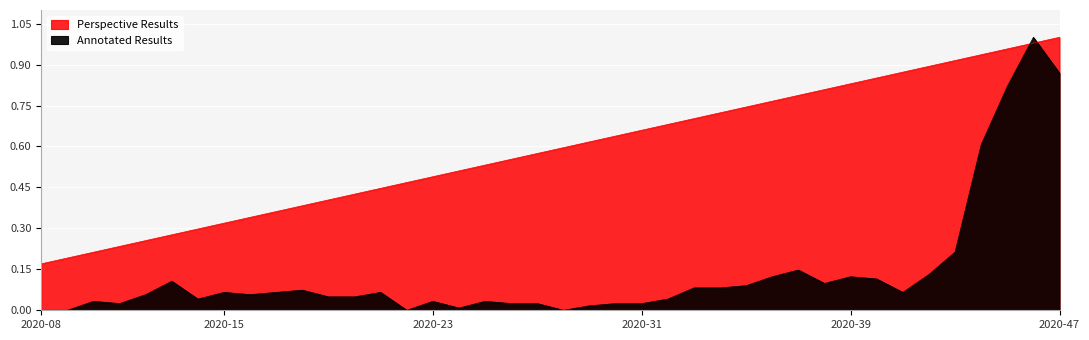

Reading left to right, what are all the values shown in this chart?

female 0-9: 2020-08=0.0	2020-09=0.0	2020-10=0.0	2020-11=0.0	2020-12=0.1	2020-13=0.1	2020-14=0.0	2020-15=0.1	2020-16=0.1	2020-17=0.1	2020-18=0.1	2020-19=0.0	2020-20=0.0	2020-21=0.1	2020-22=0.0	2020-23=0.0	2020-24=0.0	2020-25=0.0	2020-26=0.0	2020-27=0.0	2020-28=0.0	2020-29=0.0	2020-30=0.0	2020-31=0.0	2020-32=0.0	2020-33=0.1	2020-34=0.1	2020-35=0.1	2020-36=0.1	2020-37=0.1	2020-38=0.1	2020-39=0.1	2020-40=0.1	2020-41=0.1	2020-42=0.1	2020-43=0.2	2020-44=0.6	2020-45=0.8	2020-46=1.0	2020-47=0.9
week: 2020-08=0.2	2020-09=0.2	2020-10=0.2	2020-11=0.2	2020-12=0.3	2020-13=0.3	2020-14=0.3	2020-15=0.3	2020-16=0.3	2020-17=0.4	2020-18=0.4	2020-19=0.4	2020-20=0.4	2020-21=0.4	2020-22=0.5	2020-23=0.5	2020-24=0.5	2020-25=0.5	2020-26=0.6	2020-27=0.6	2020-28=0.6	2020-29=0.6	2020-30=0.6	2020-31=0.7	2020-32=0.7	2020-33=0.7	2020-34=0.7	2020-35=0.7	2020-36=0.8	2020-37=0.8	2020-38=0.8	2020-39=0.8	2020-40=0.9	2020-41=0.9	2020-42=0.9	2020-43=0.9	2020-44=0.9	2020-45=1.0	2020-46=1.0	2020-47=1.0